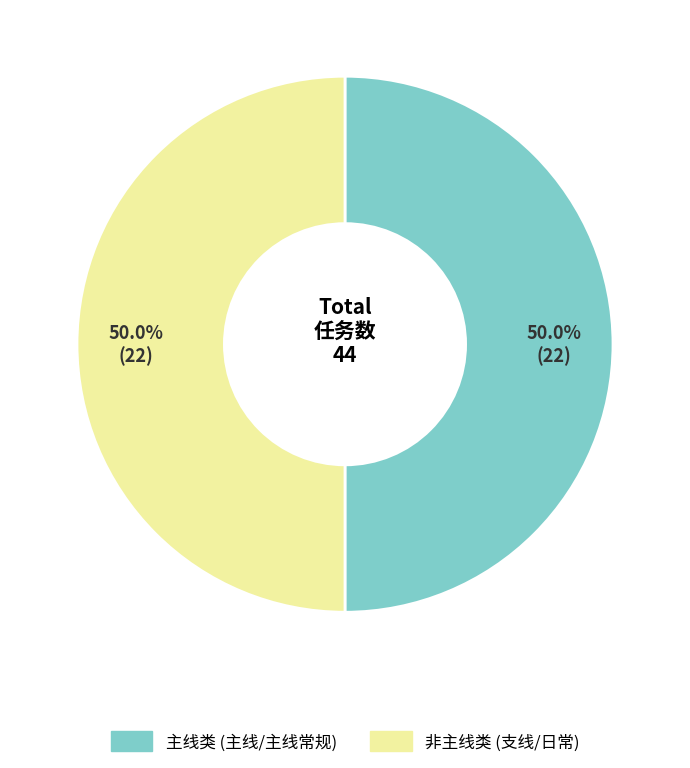

How many segments does this pie chart have?

2